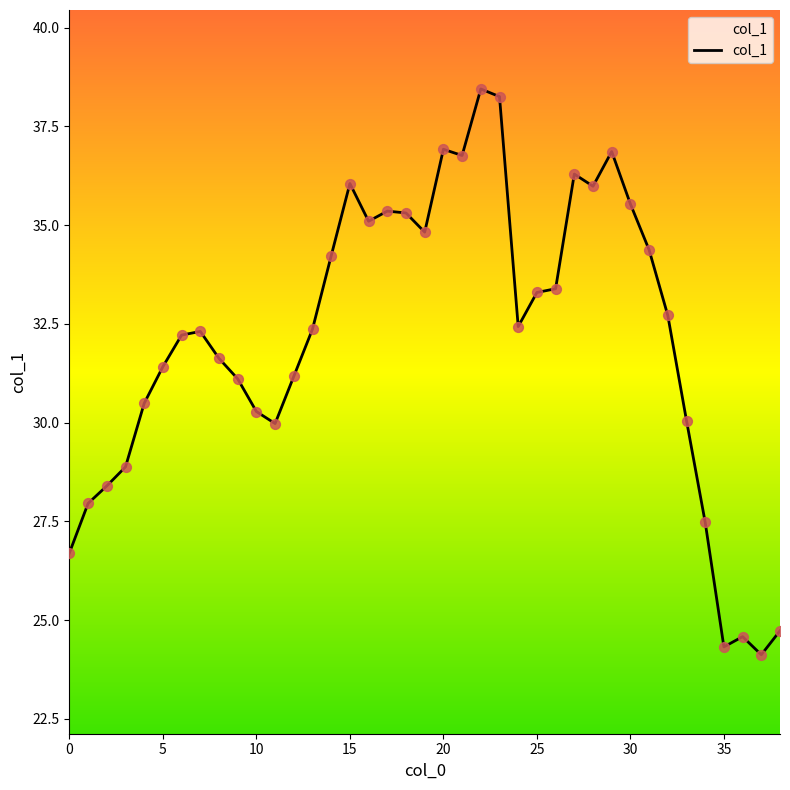

What is the smallest value displayed?

24.1